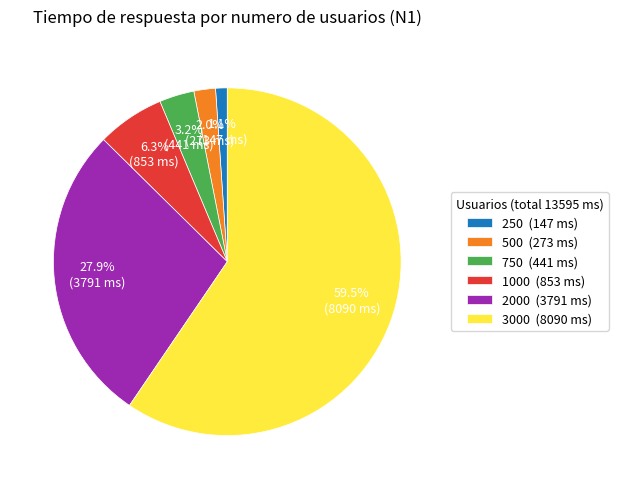

True or false: 250 accounts for 1% of the total.

True